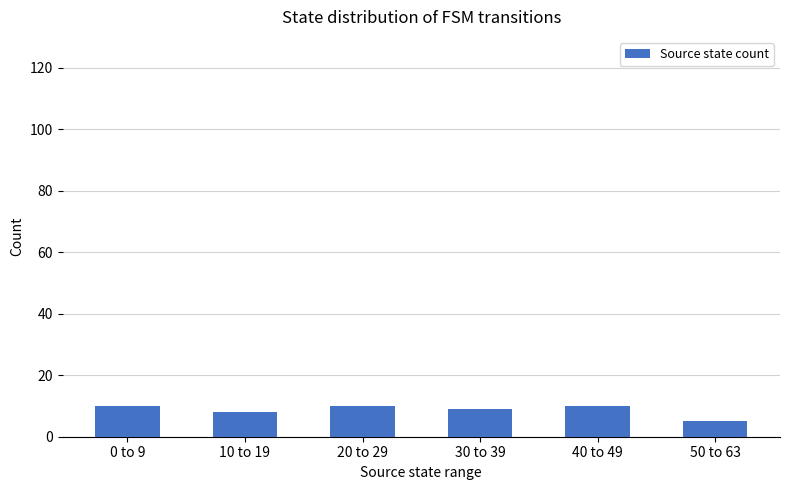

What is the ratio of the value at 40 to 49 to the value at 50 to 63?

2.0